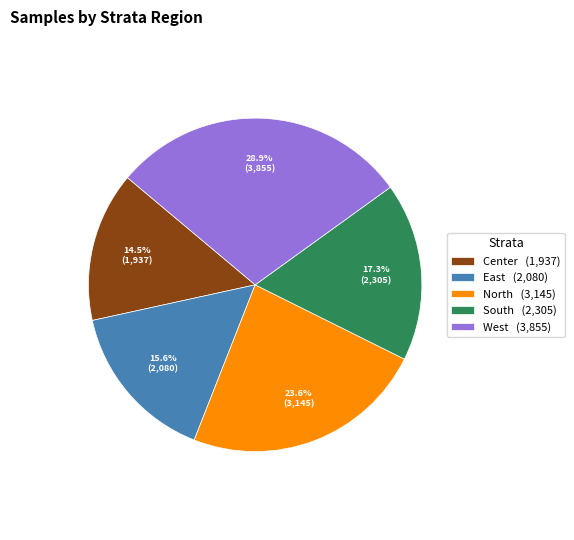

Is it true that South is 5% of the pie?

False